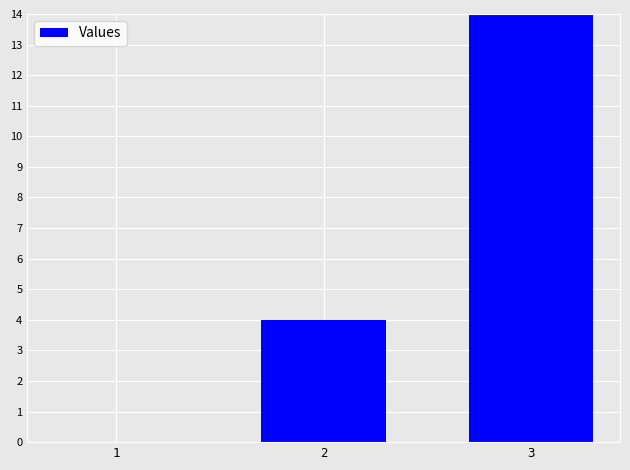

Reading left to right, what are all the values shown in this chart?

1=0	2=4	3=14